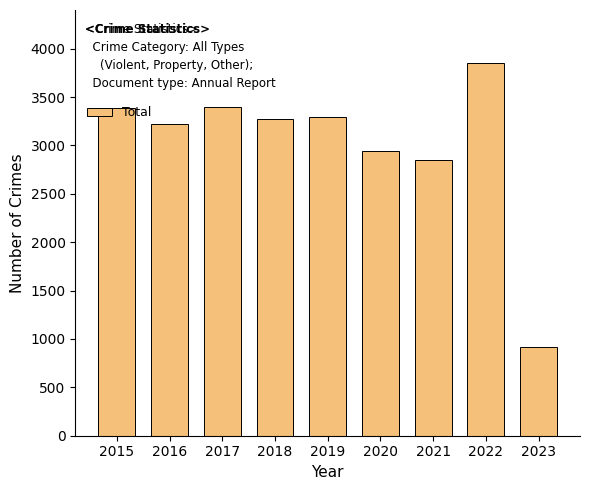

At which category does the chart reach its peak across all series?

2022